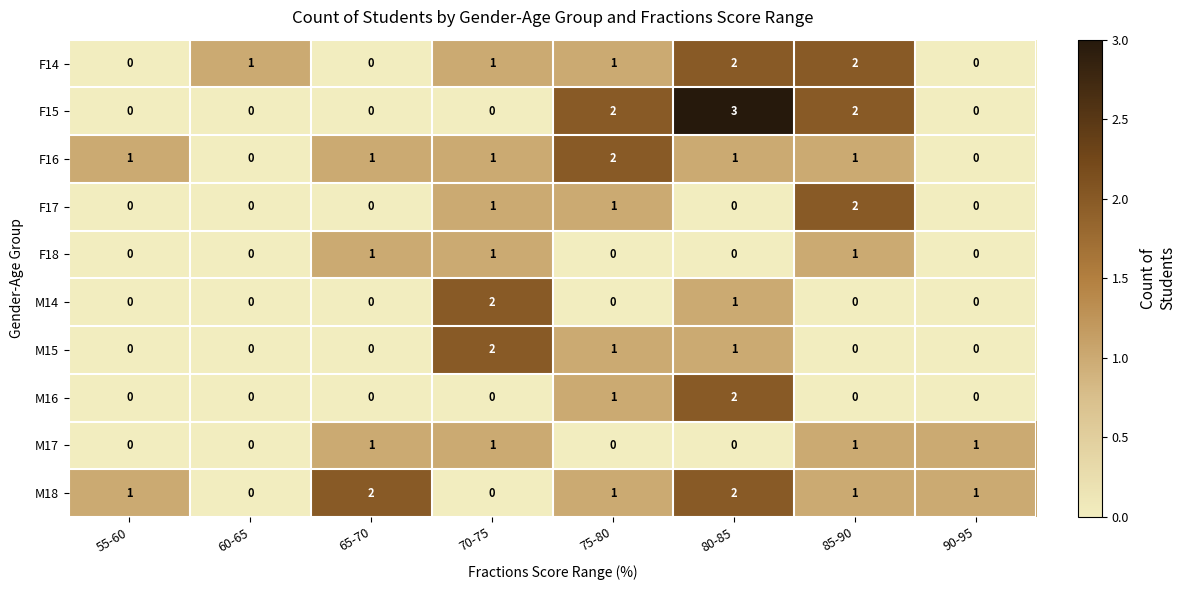

Is the value of F14 at 80-85 greater than the value of F18 at 60-65?

Yes